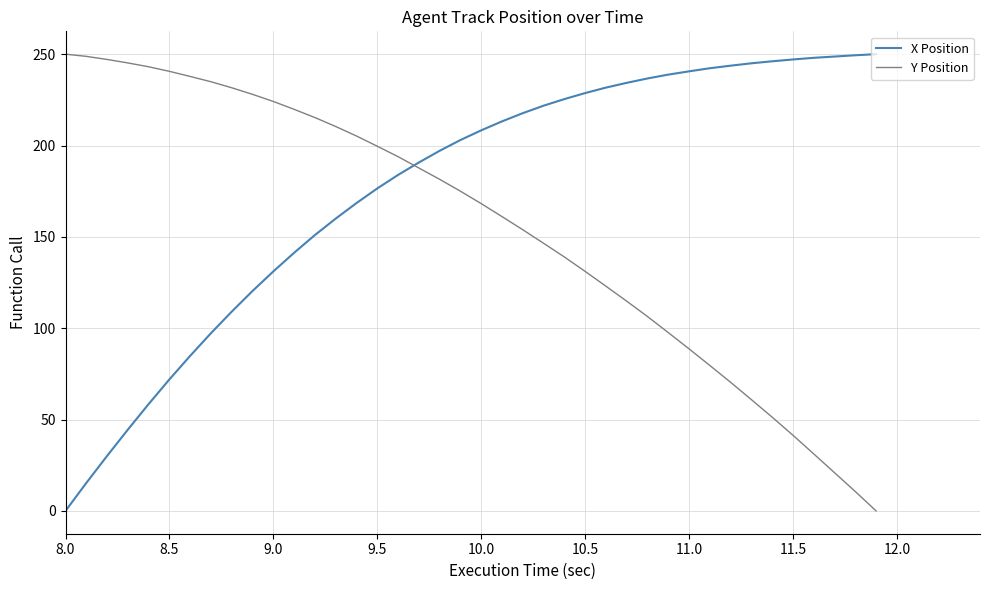

How many distinct data groups are displayed?

2